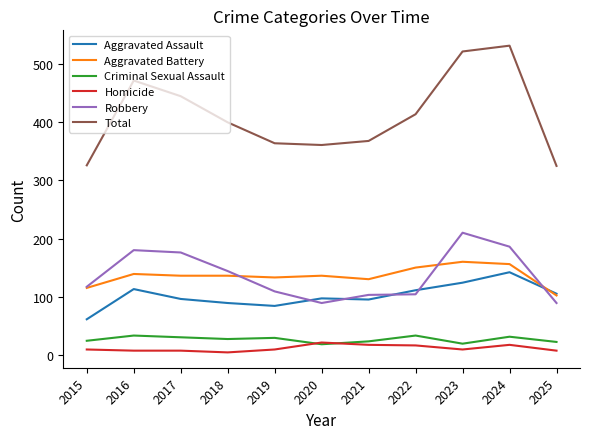

True or false: Criminal Sexual Assault has a value of 19 at 2023.

True